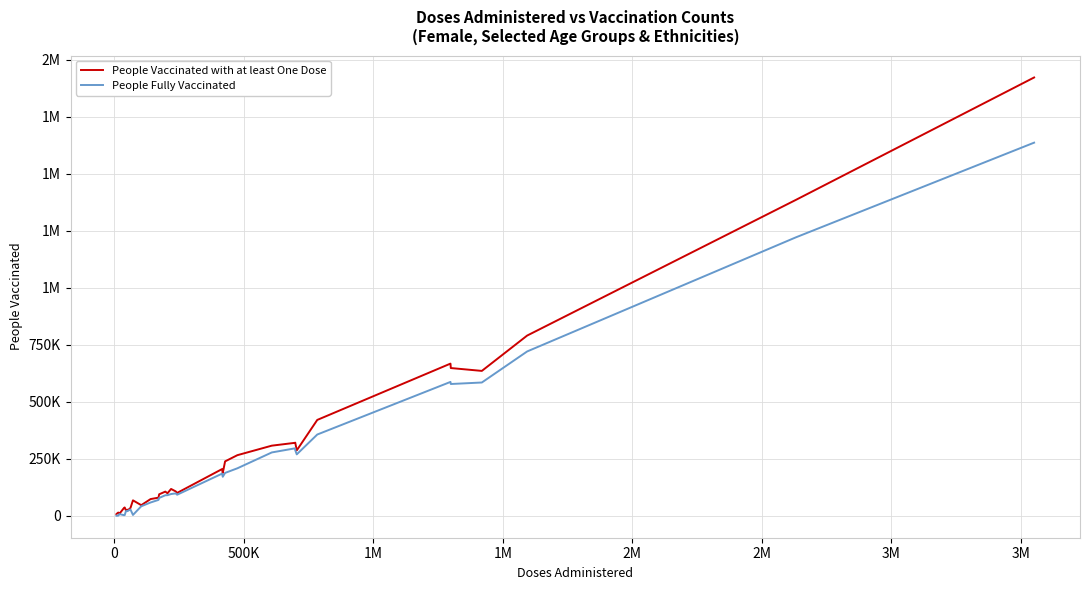

What is the sum of all People Vaccinated with at least One Dose values?

9734447